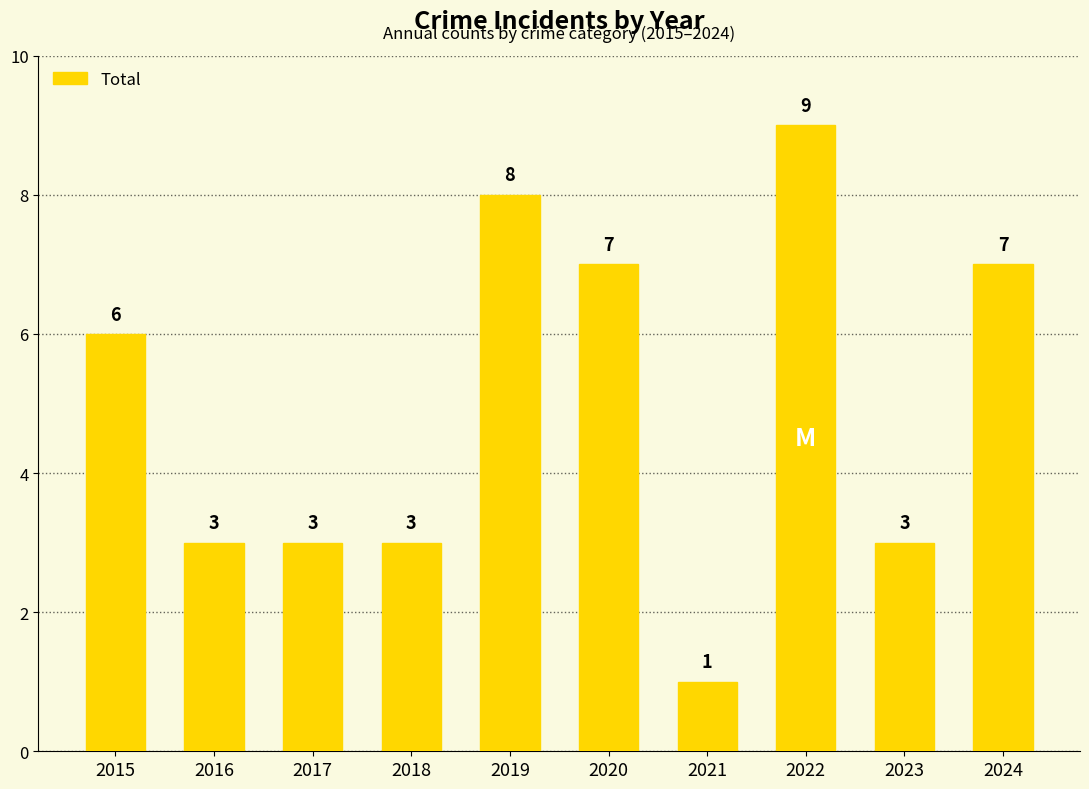

At which label is the value closest to 5?

2015